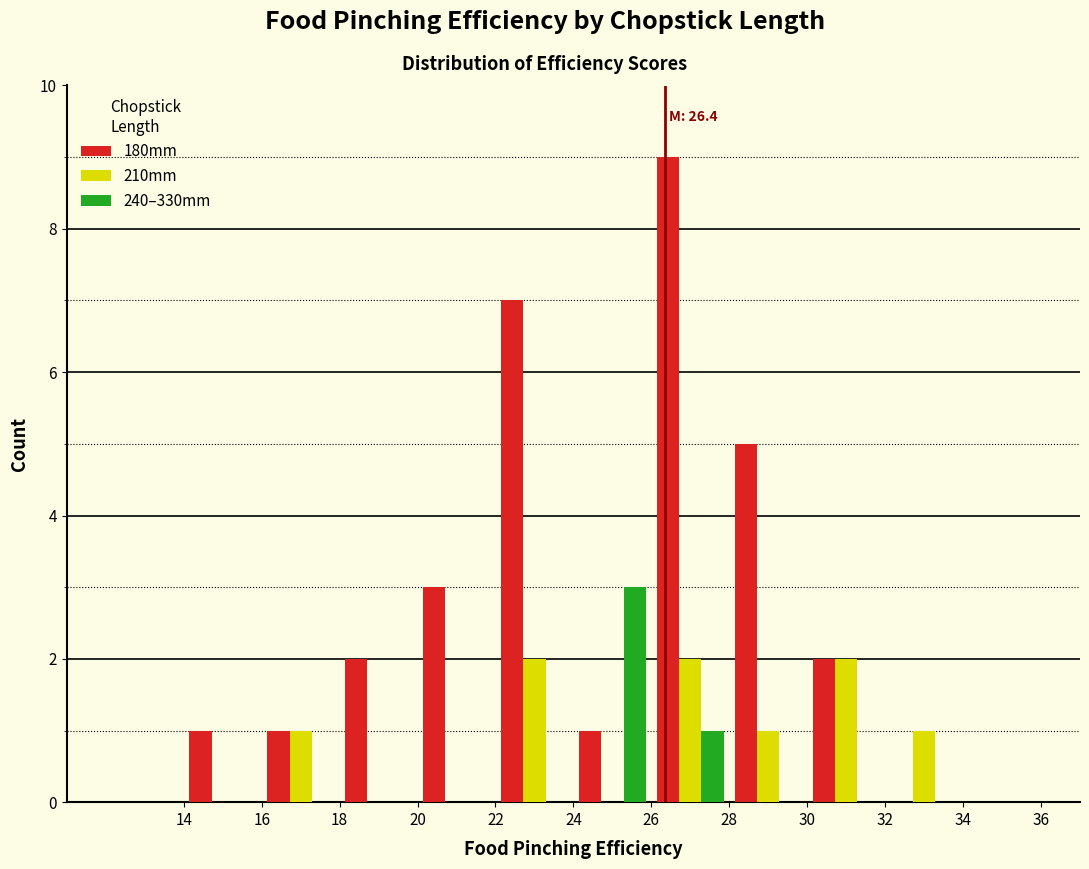

In the 240–330mm series, which range on the x-axis has the tallest bar?

24 to 26